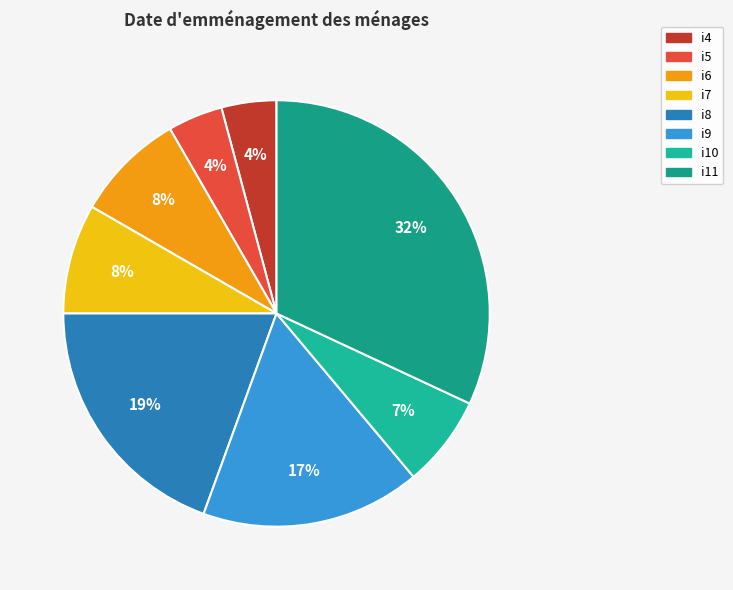

Count the number of slices in the pie.

8